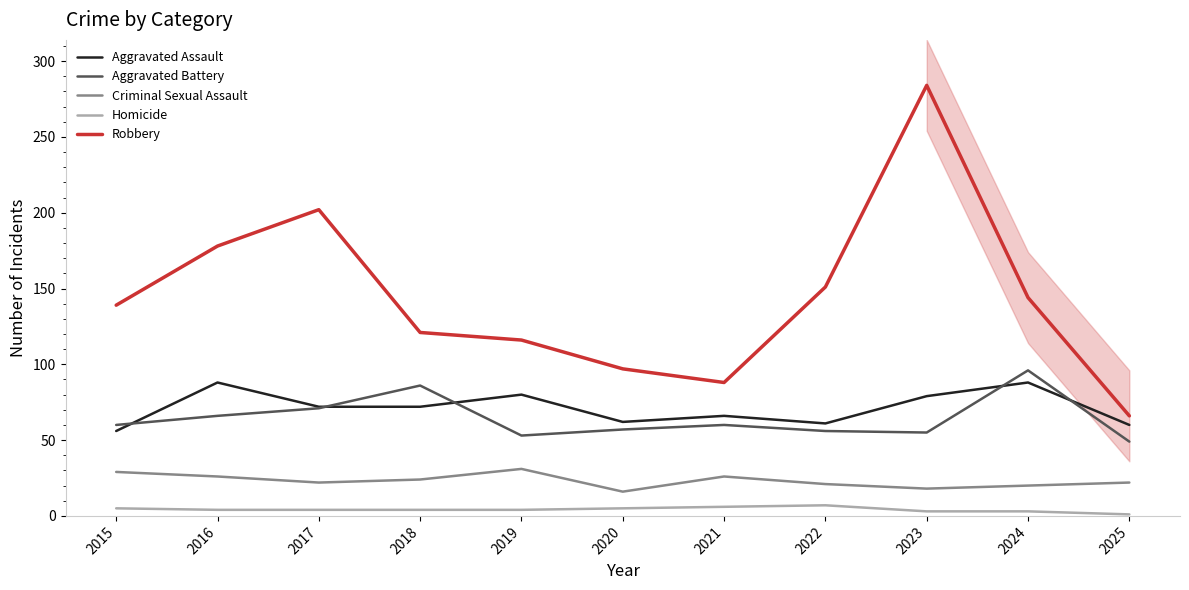

Which category has the highest value across all series?

2023